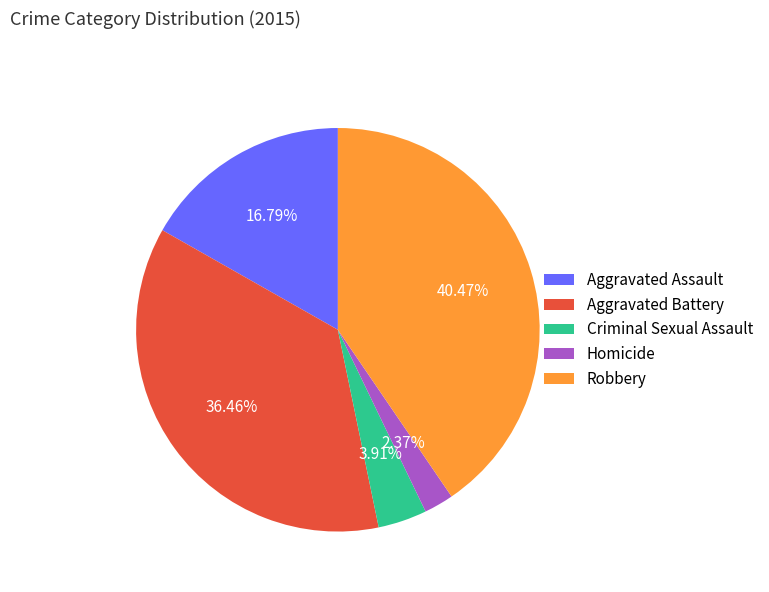

How many slices are in this pie chart?

5